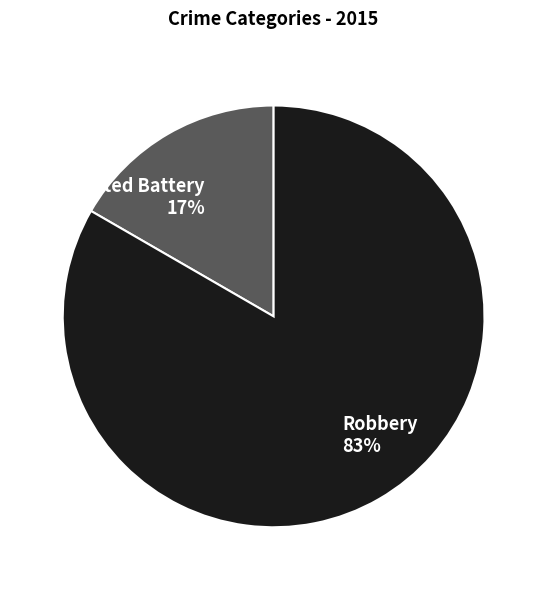

Which has a higher value, Aggravated Battery or Robbery?

Robbery